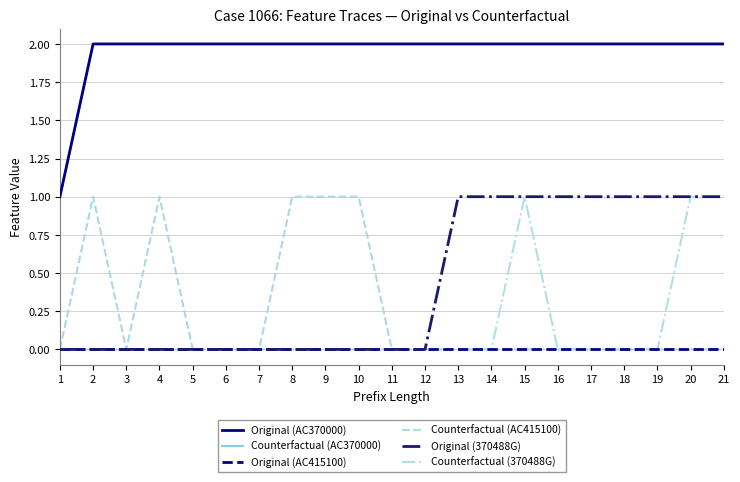

True or false: Counterfactual (AC415100) and Counterfactual (370488G) cross at least once.

False